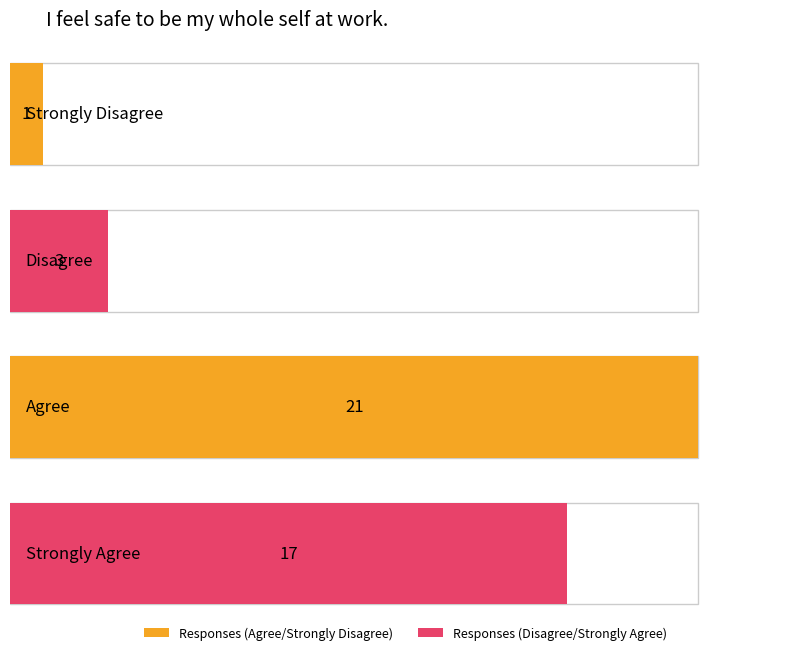

Rank the categories by value from highest to lowest.

Agree, Strongly Agree, Disagree, Strongly Disagree